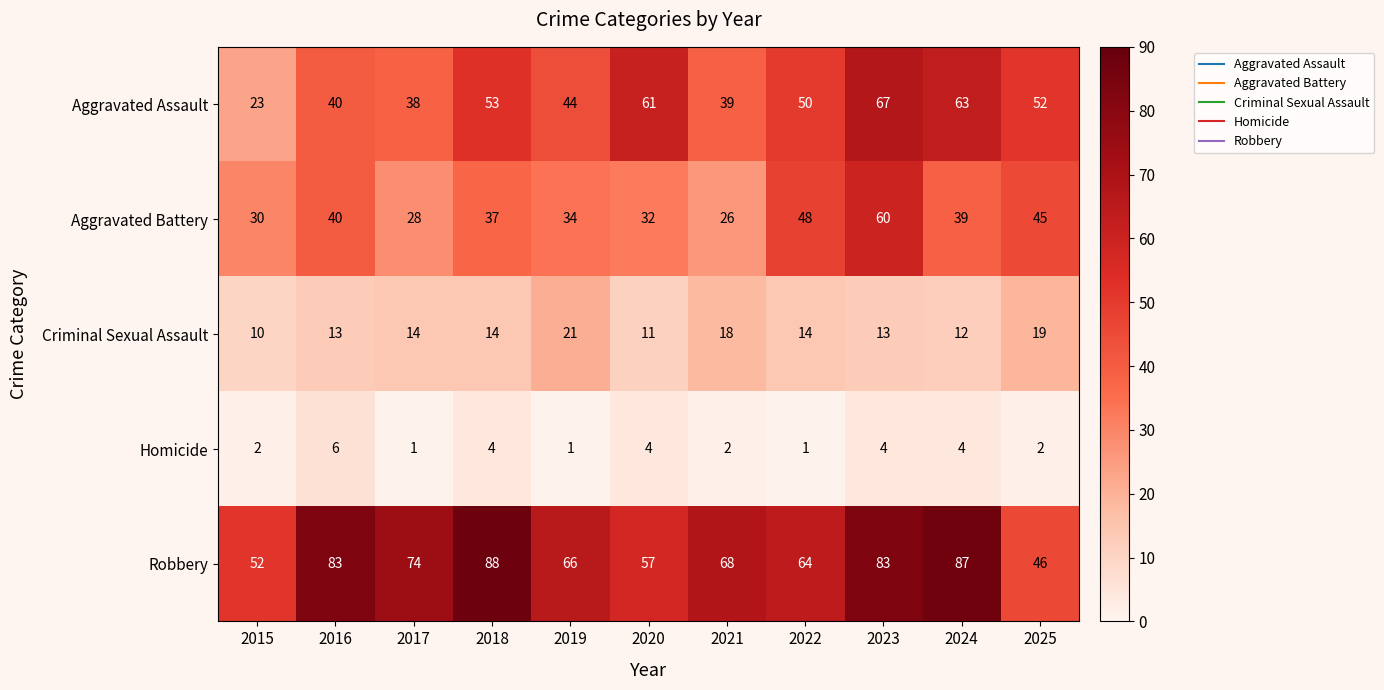

What is the average value of the Aggravated Assault series?

48